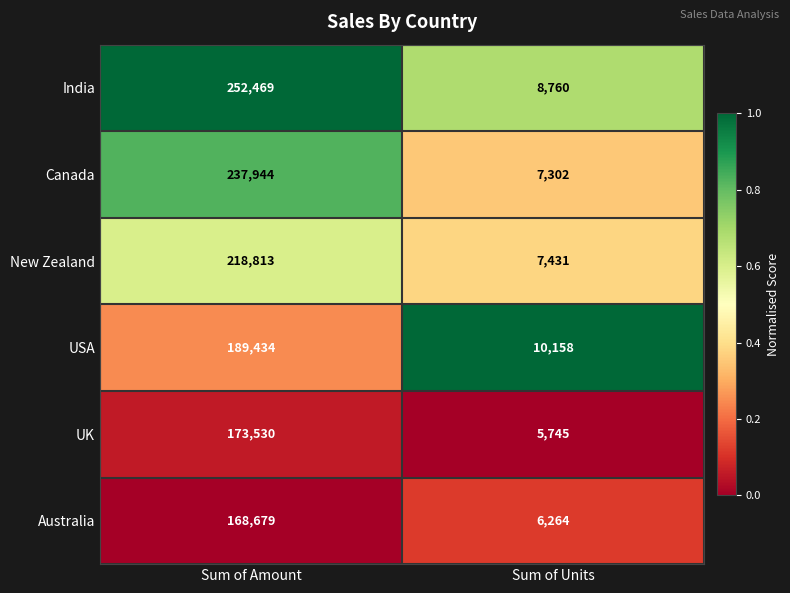

Which series changed the most between Sum of Amount and Sum of Units?

India